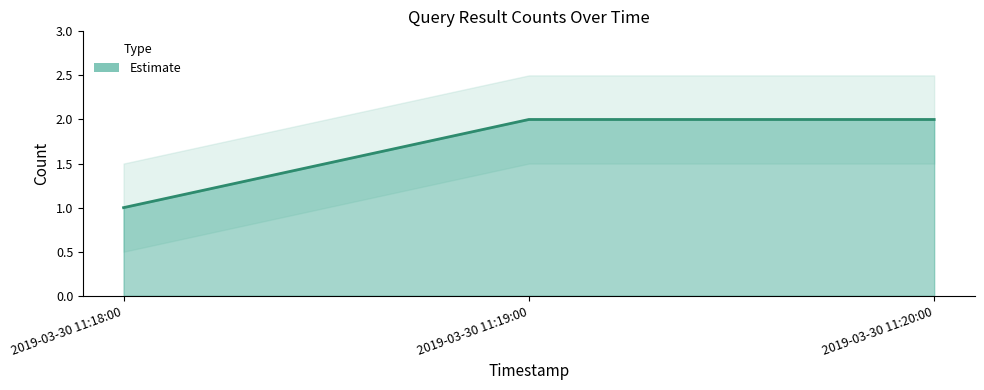

Rank the categories by value from lowest to highest.

2019-03-30 11:18:00, 2019-03-30 11:19:00, 2019-03-30 11:20:00